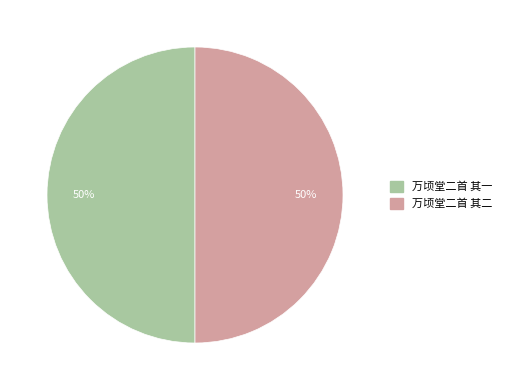

What is the ratio of the value at 万顷堂二首 其二 to the value at 万顷堂二首 其一?

1.0